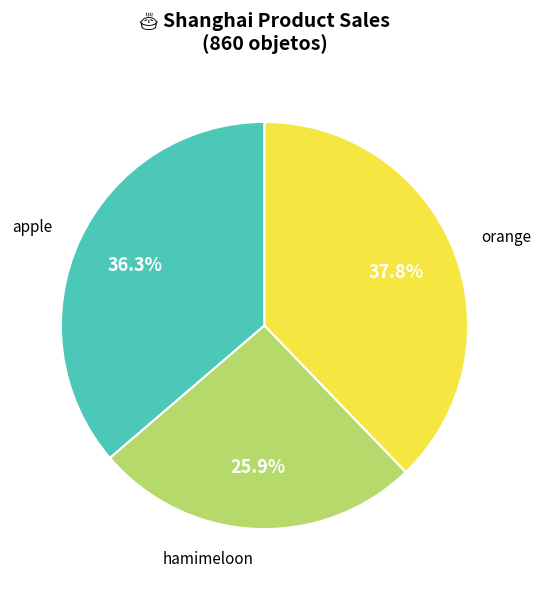

Which slice is the largest?

orange